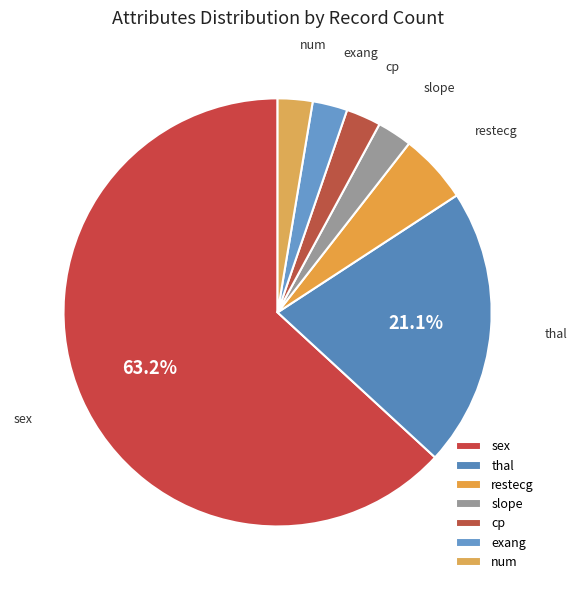

Count the number of slices in the pie.

7